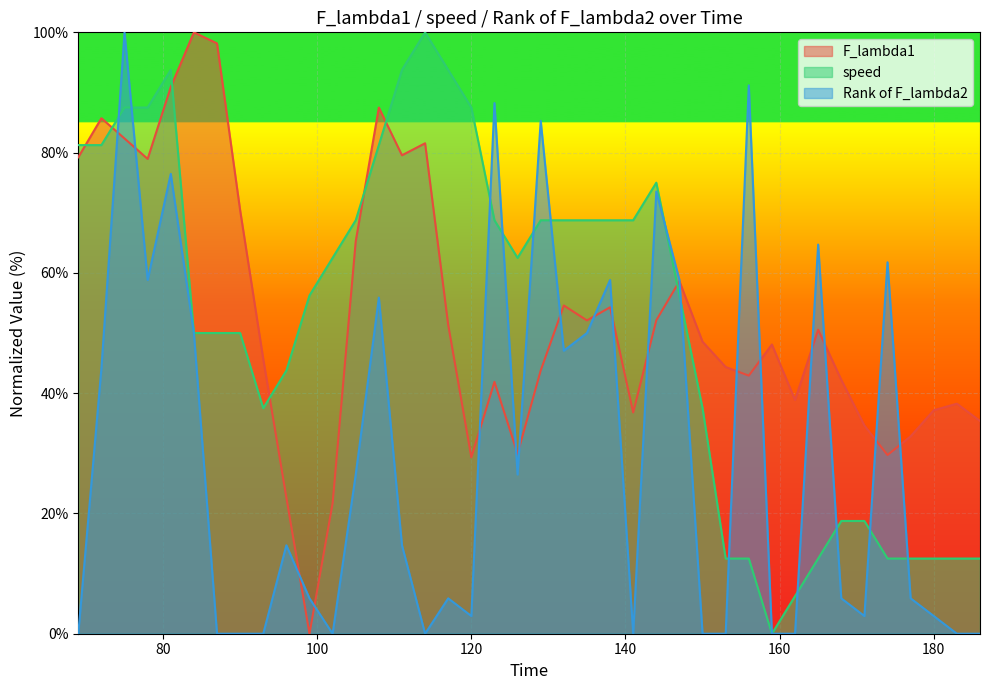

Where is the first local maximum for Rank of F_lambda2?

75